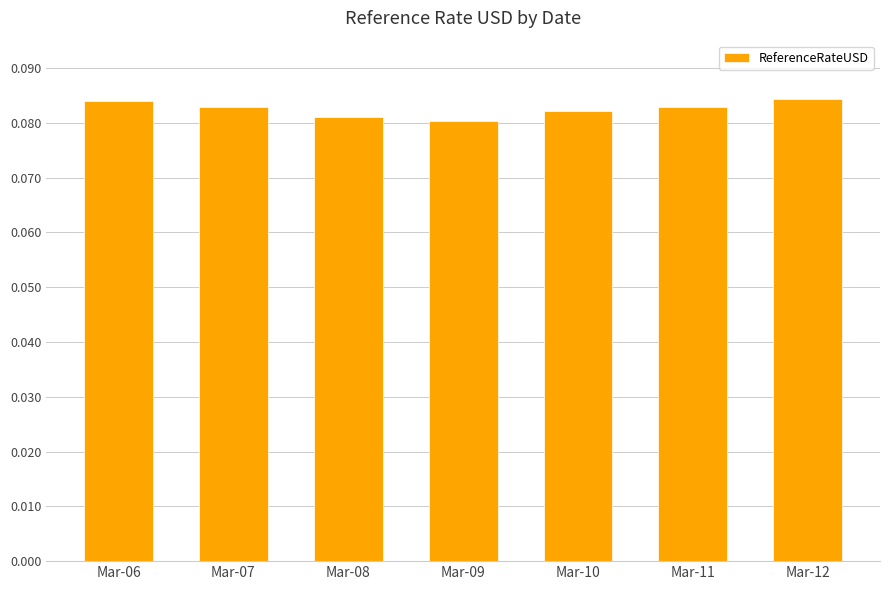

Which has a higher value, Mar-09 or Mar-06?

Mar-06